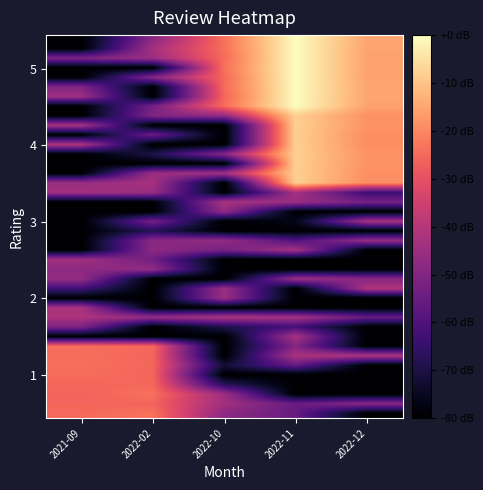

Which label corresponds to the smallest value in the chart?

2022-12